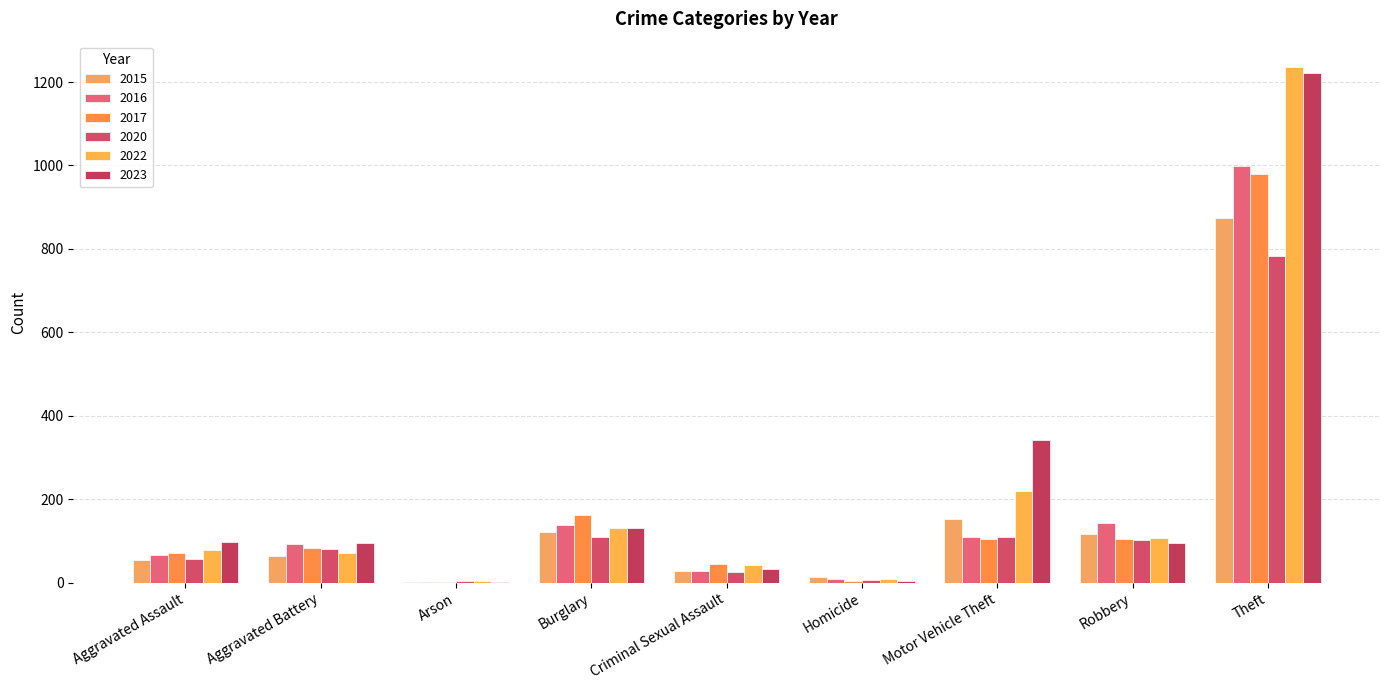

At which label does 2015 first exceed 64?

Burglary